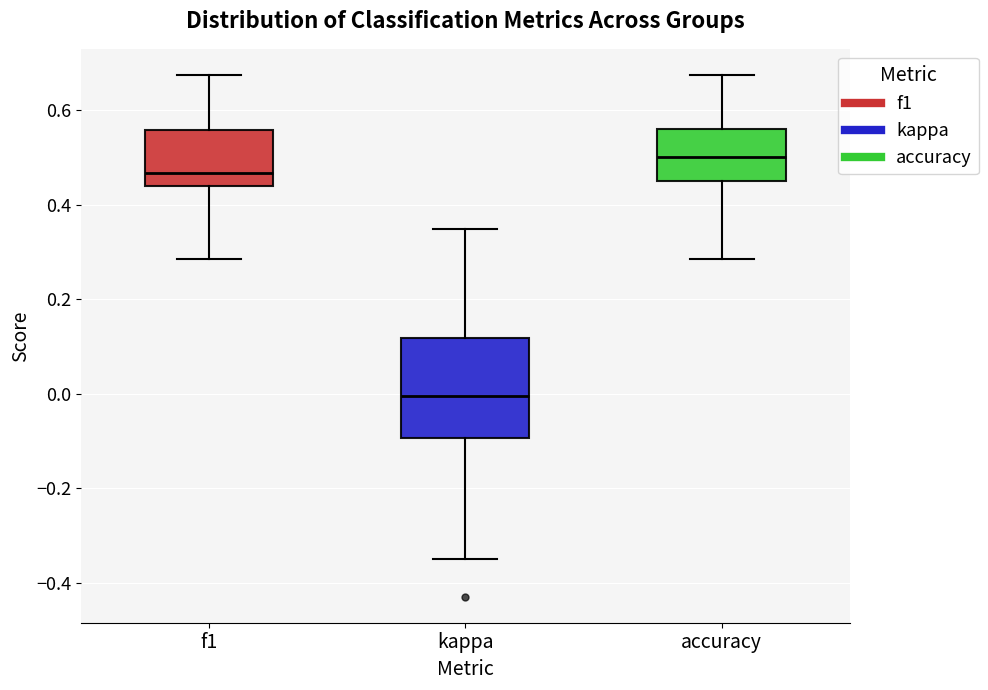

Reading left to right, transcribe this box plot: for each box, give where its median line is, the range the box spans, and where its two whiskers end, as read against the y-axis. The values are not printed on the chart, so give them approximately, as read against the axis.

f1: median 0.46, box 0.44 to 0.56, whiskers 0.28 to 0.68
kappa: median 0.00, box -0.10 to 0.12, whiskers -0.34 to 0.34
accuracy: median 0.50, box 0.44 to 0.56, whiskers 0.28 to 0.68